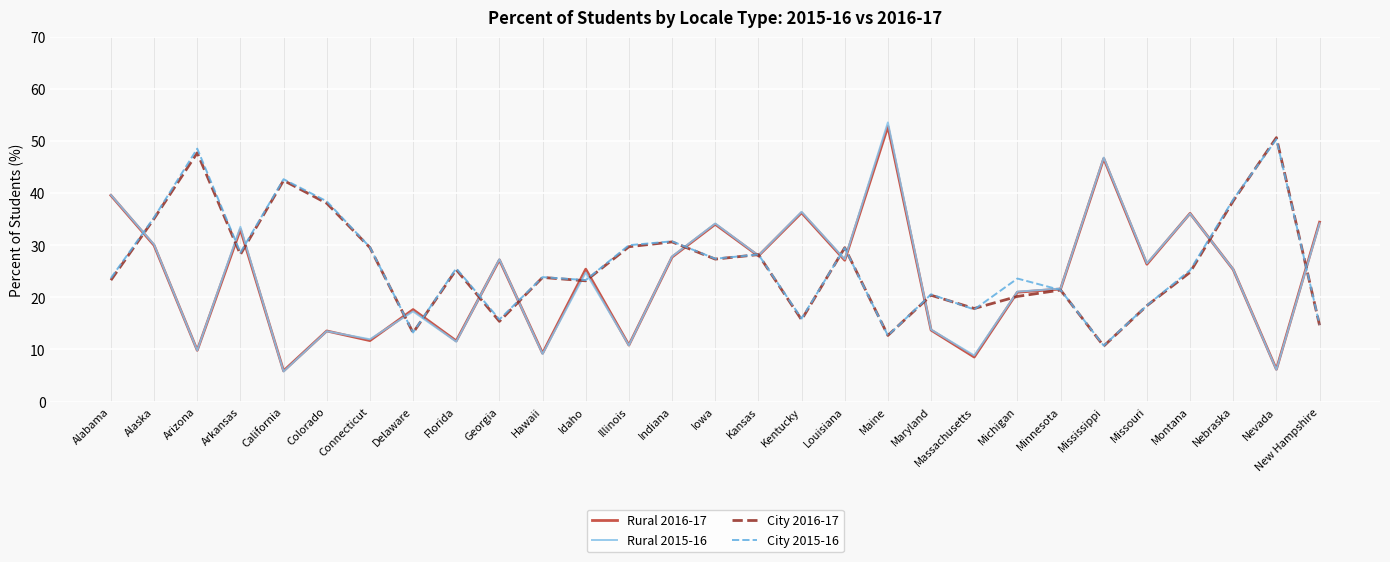

What is the smallest value displayed?

5.8